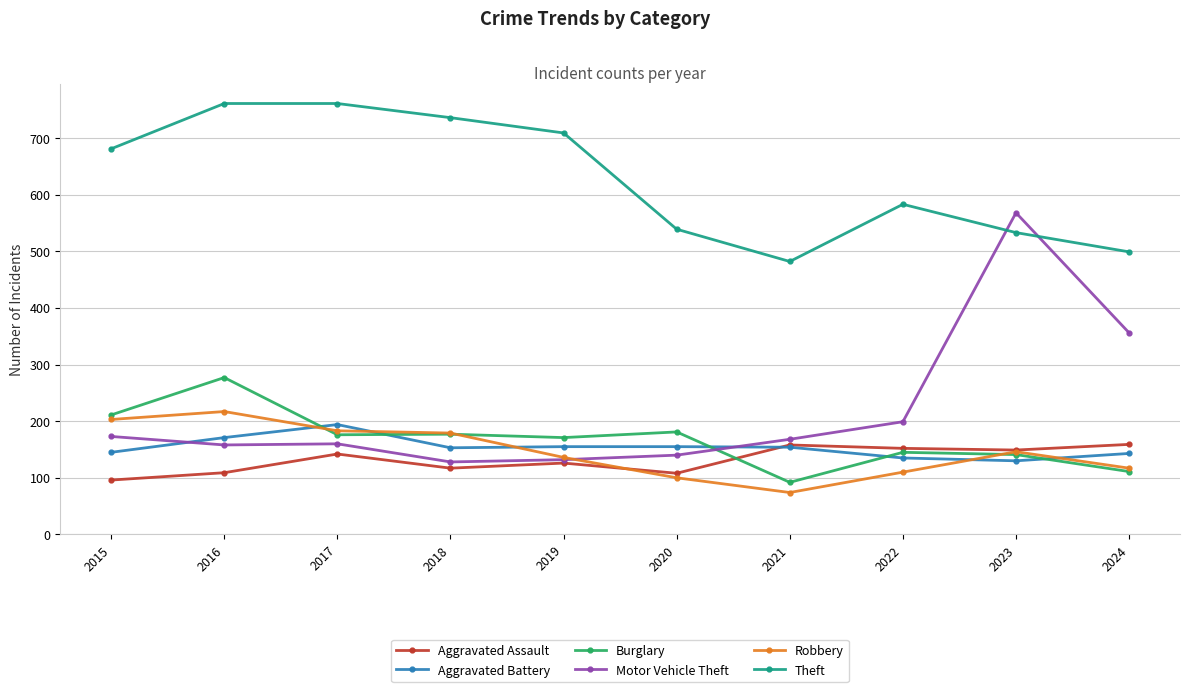

Does the chart display data point markers on the line(s)?

Yes